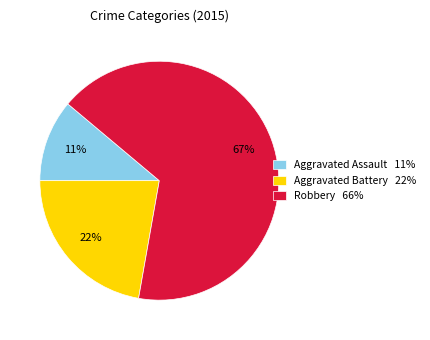

What is the smallest slice in the pie chart?

Aggravated Assault